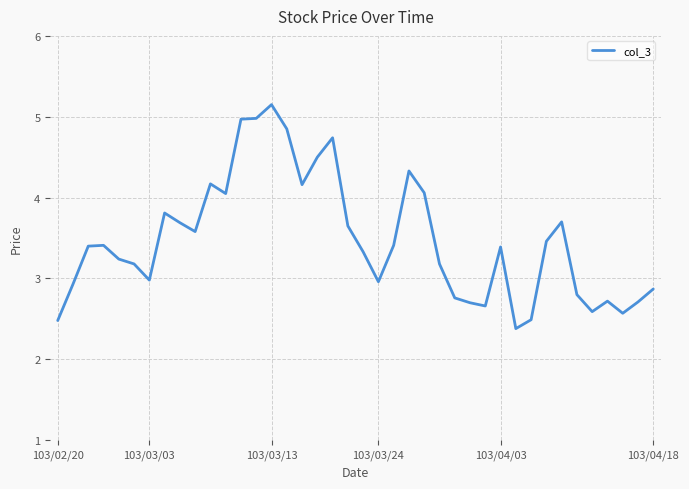

What is the greatest value displayed?

5.2